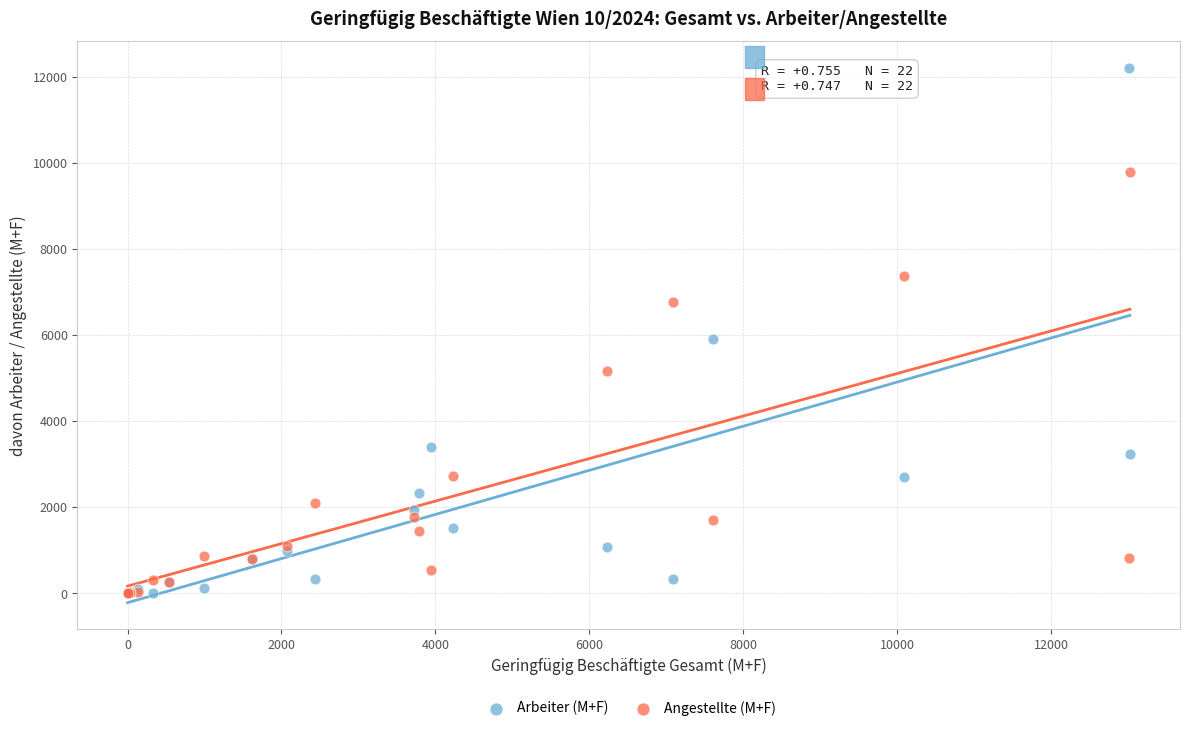

Across all series, what Y value is closest to 6097?

5902